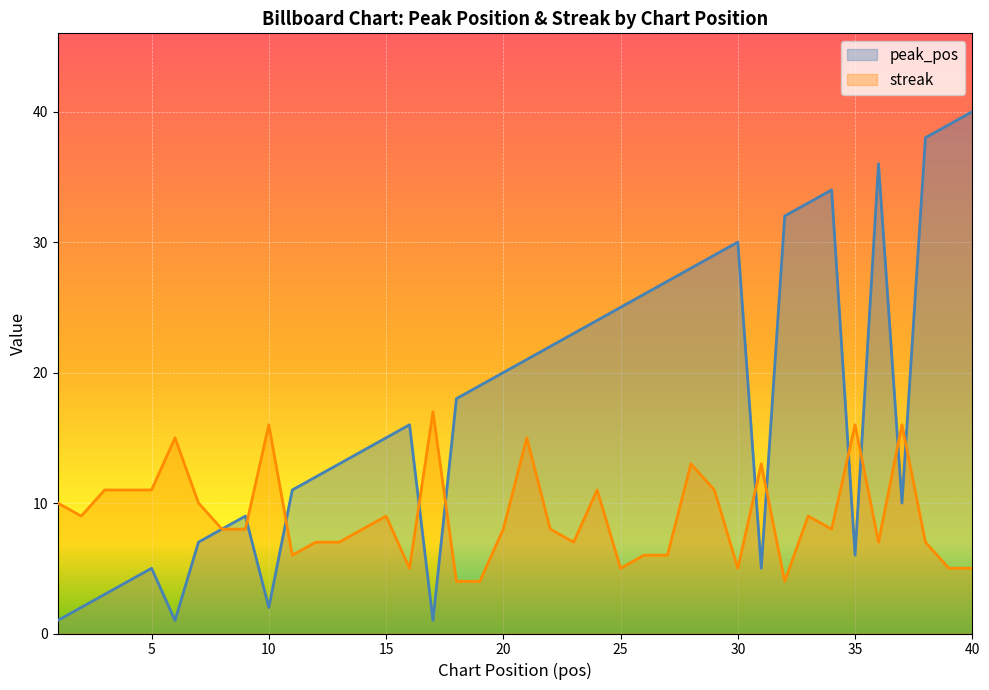

In peak_pos, how many points are lower than both neighbors (excluding endpoints)?

6